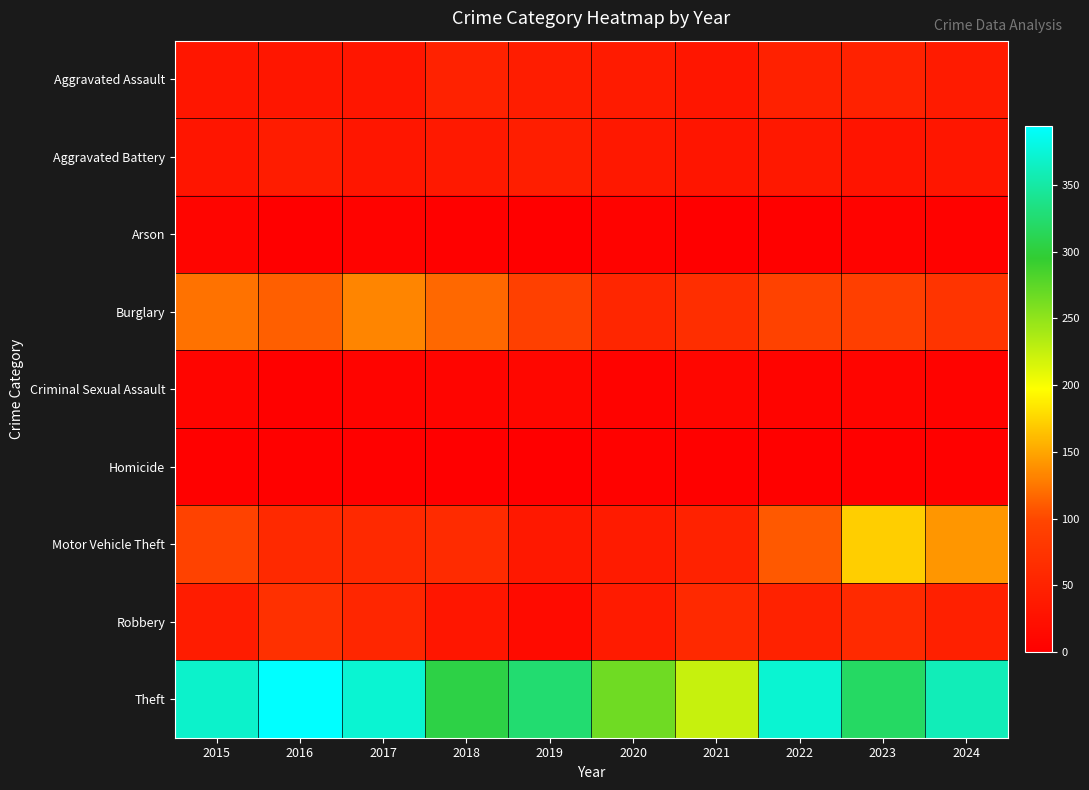

Reading right to left, list all the values displayed in this chart.

Aggravated Assault: 2024=40	2023=50	2022=48	2021=32	2020=39	2019=43	2018=50	2017=32	2016=32	2015=32
Aggravated Battery: 2024=32	2023=30	2022=36	2021=31	2020=35	2019=44	2018=37	2017=32	2016=41	2015=31
Arson: 2024=4	2023=5	2022=2	2021=0	2020=6	2019=1	2018=2	2017=5	2016=1	2015=9
Burglary: 2024=76	2023=91	2022=95	2021=67	2020=55	2019=92	2018=117	2017=133	2016=113	2015=123
Criminal Sexual Assault: 2024=6	2023=9	2022=7	2021=10	2020=6	2019=11	2018=9	2017=7	2016=3	2015=9
Homicide: 2024=3	2023=3	2022=2	2021=2	2020=4	2019=0	2018=0	2017=2	2016=2	2015=3
Motor Vehicle Theft: 2024=142	2023=171	2022=110	2021=49	2020=40	2019=35	2018=63	2017=59	2016=59	2015=96
Robbery: 2024=47	2023=61	2022=50	2021=59	2020=40	2019=17	2018=33	2017=55	2016=69	2015=41
Theft: 2024=360	2023=319	2022=372	2021=224	2020=266	2019=325	2018=305	2017=372	2016=394	2015=369